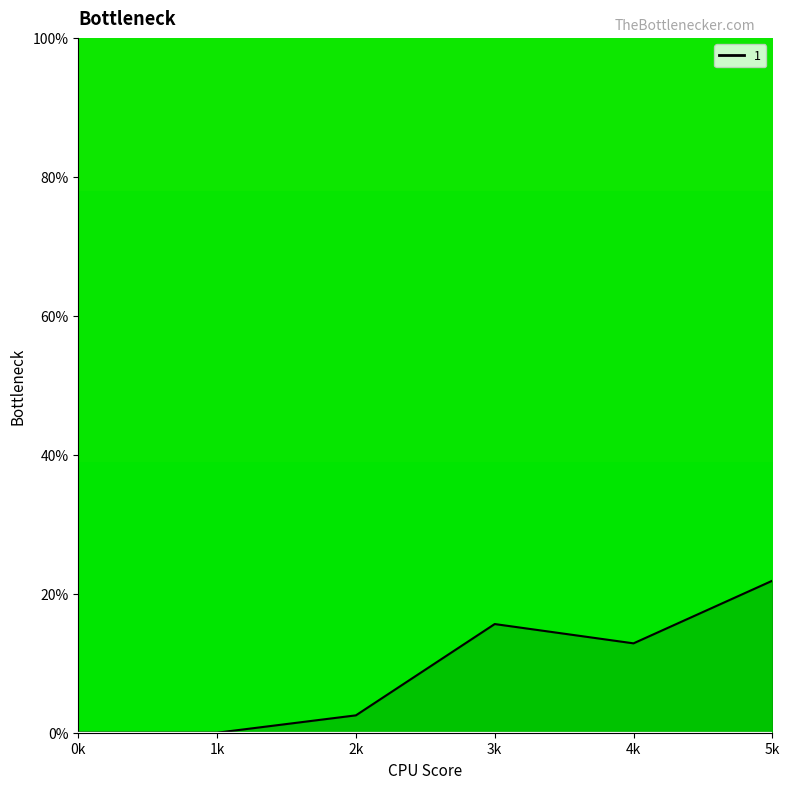

True or false: 2 and 5 intersect in this chart.

False